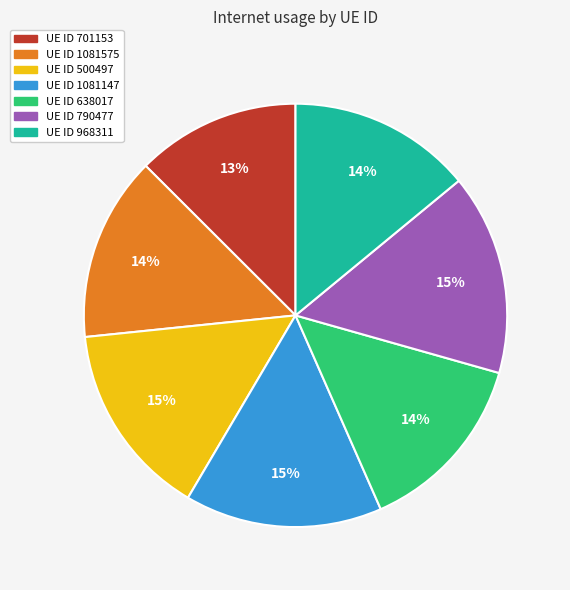

To the nearest percent, what is the average slice percentage?

14%